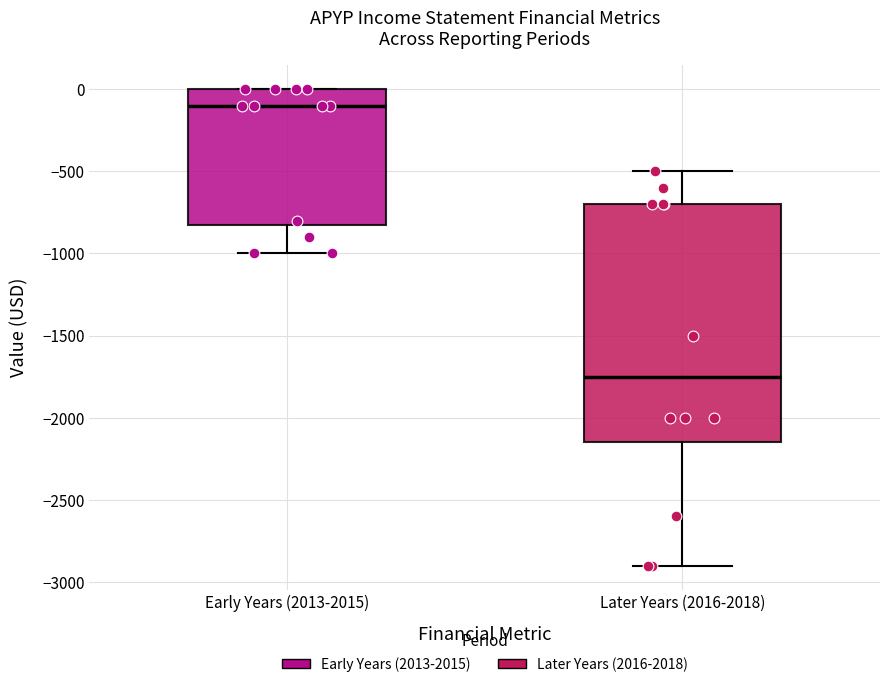

Reading left to right, read every box against the y-axis: the position of its median line, the range the box covers, and the ends of its whiskers. The values are not printed on the chart, so give them approximately, as read against the axis.

Early Years (2013-2015): median -100, box -800 to 0, whiskers -1000 to 0
Later Years (2016-2018): median -1750, box -2150 to -700, whiskers -2900 to -500